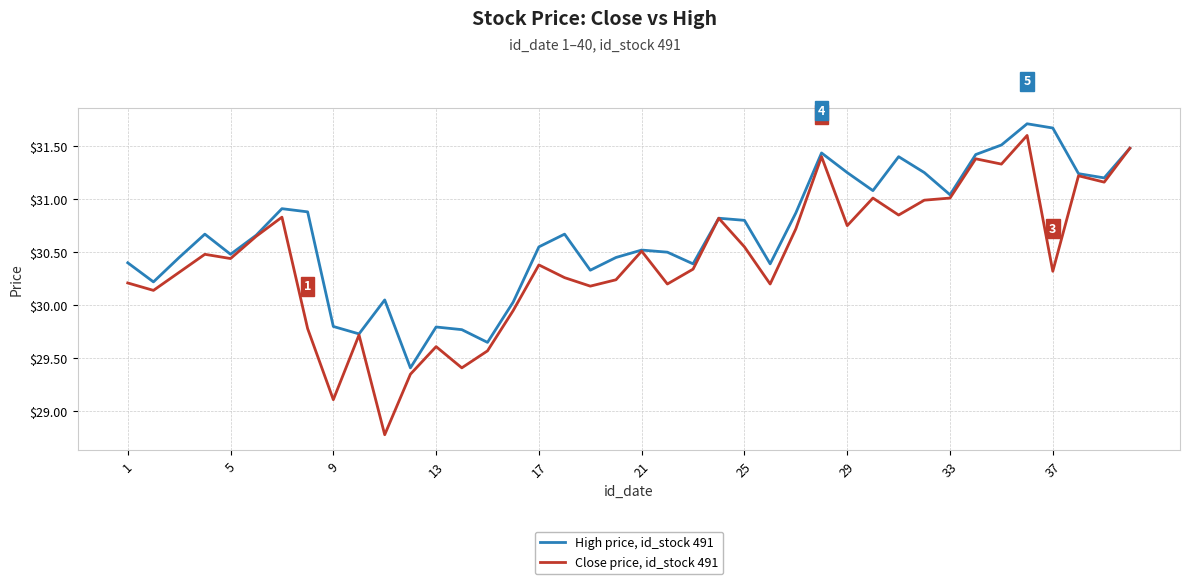

At how many categories does at least one series exceed 28?

40